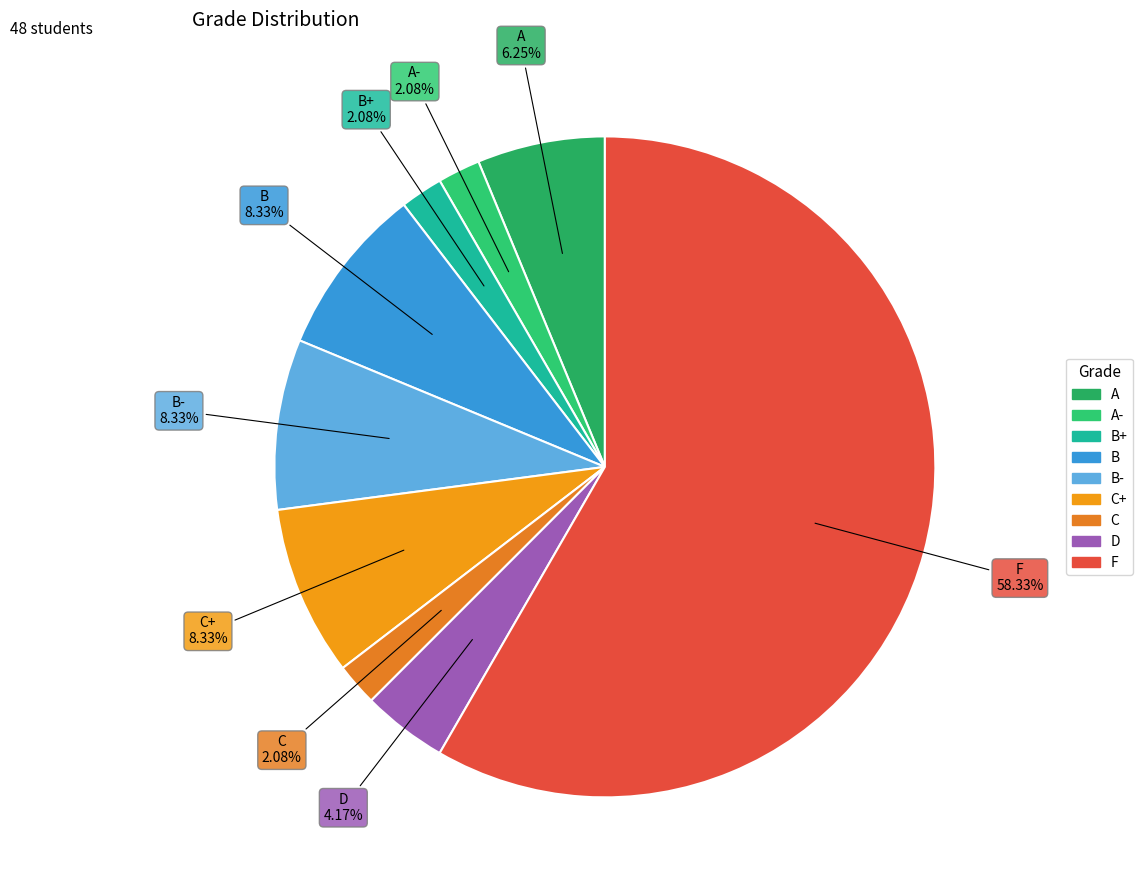

Does F account for over 50% of the chart?

Yes